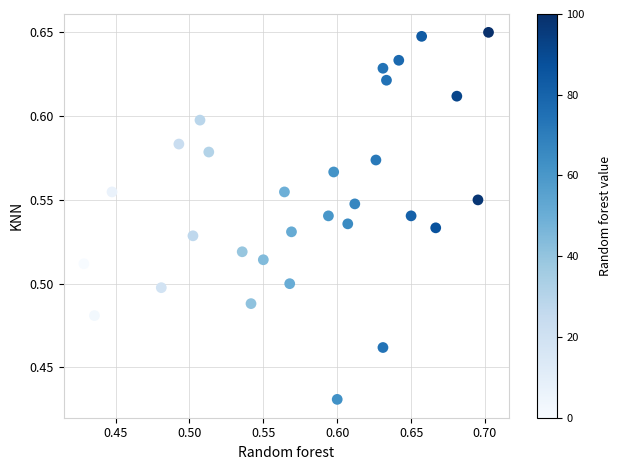

What is the range of X values (max minus min)?

0.3